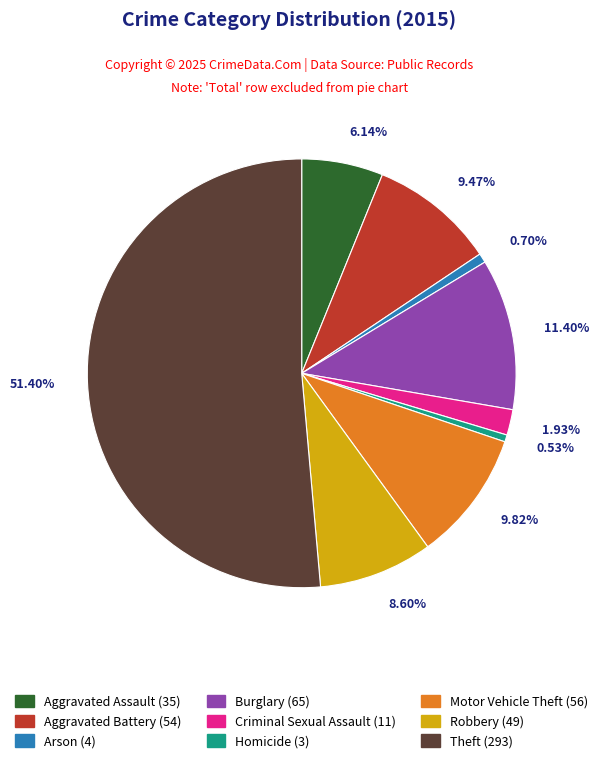

What percentage do Motor Vehicle Theft and Robbery together represent?

18.4%